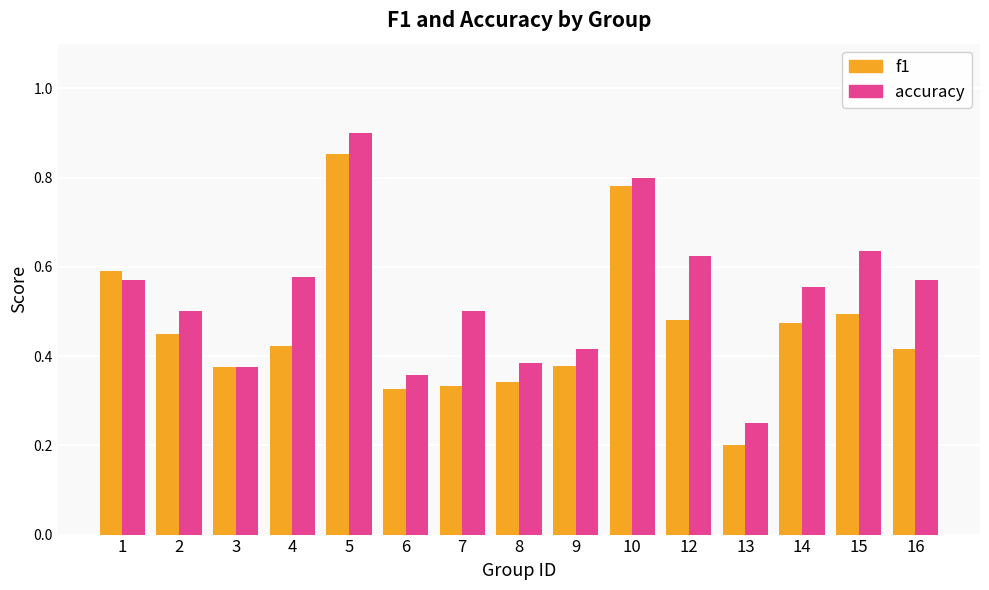

Count the accuracy values in the range 0 to 1.

15